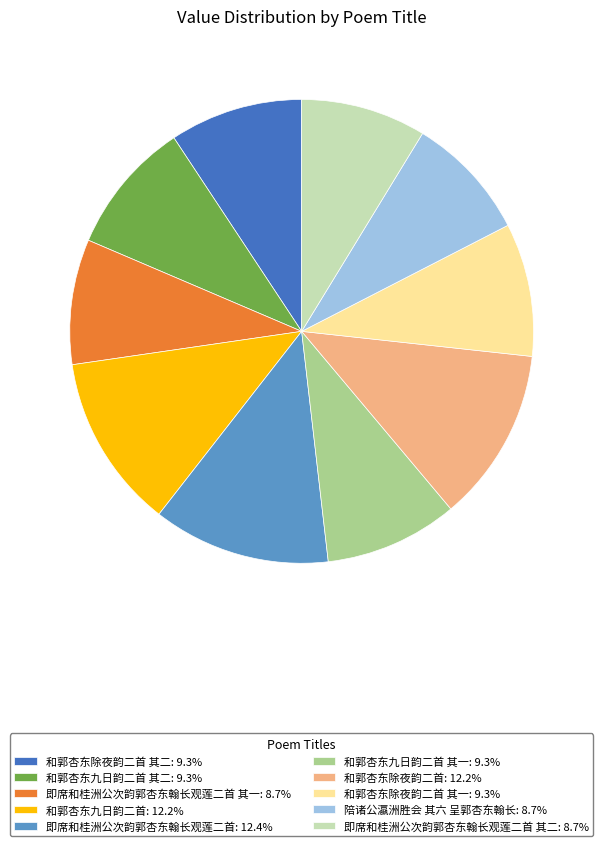

Approximately how many times larger is the value at 和郭杏东除夜韵二首 其一: 9.3% compared to 即席和桂洲公次韵郭杏东翰长观莲二首: 12.4%?

0.8